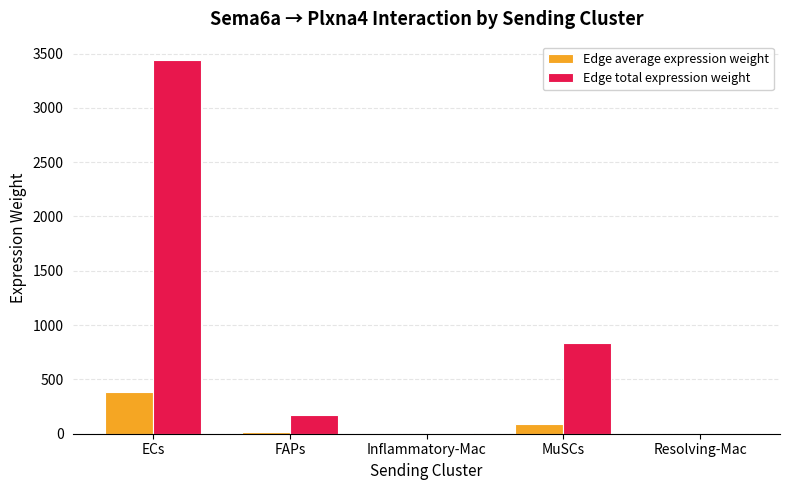

Is it true that Edge total expression weight equals 1379.6 at MuSCs?

False